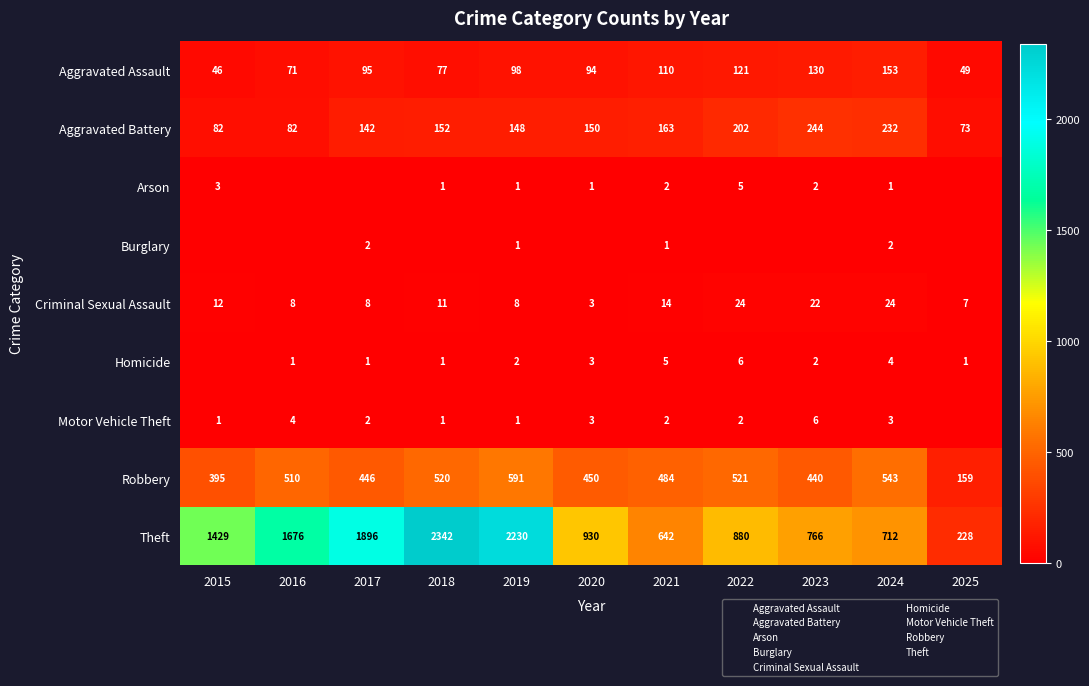

True or false: Criminal Sexual Assault has a value of 11 at 2016.

False